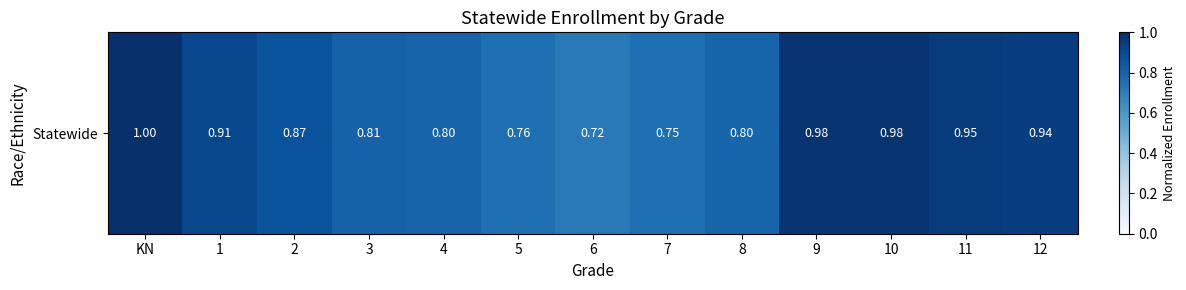

The value at 8 is 1.3. True or false?

False